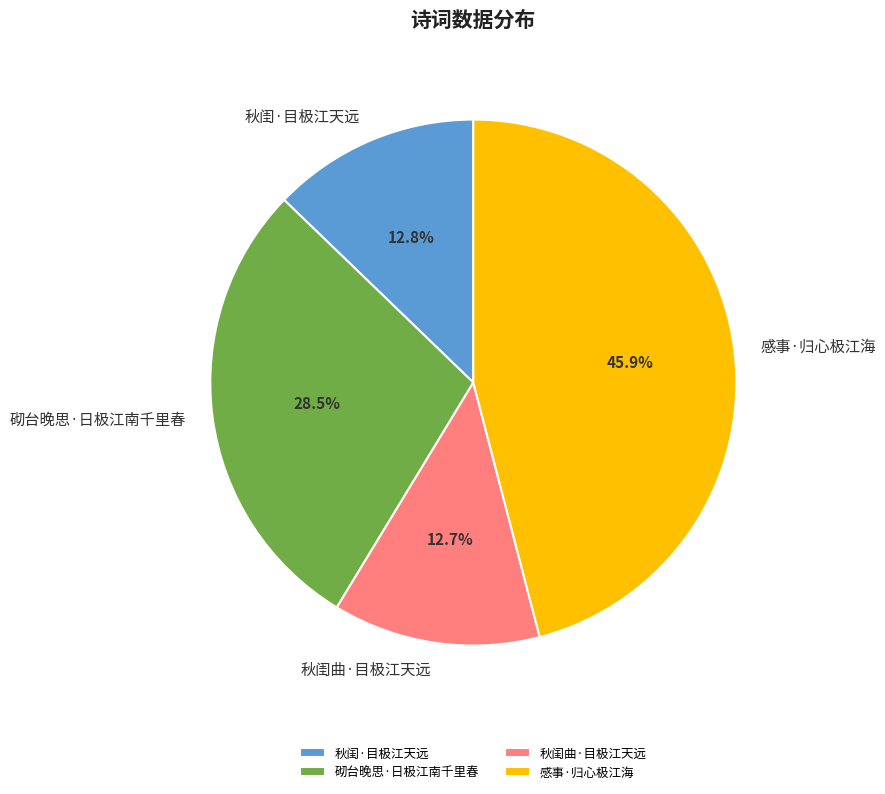

The 感事·归心极江海 slice represents 59% of the pie. True or false?

False